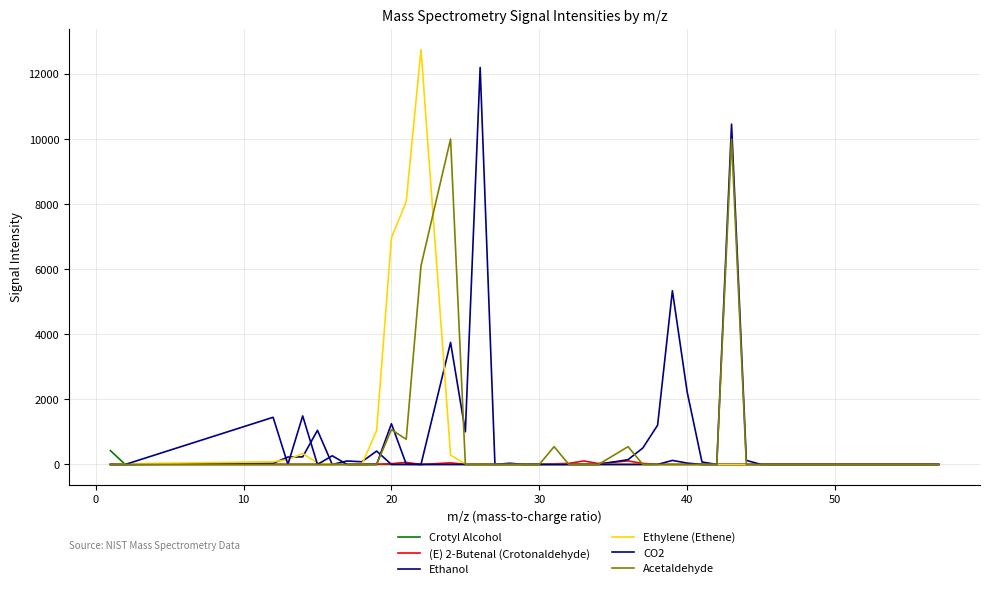

How many lines are shown in the chart?

6